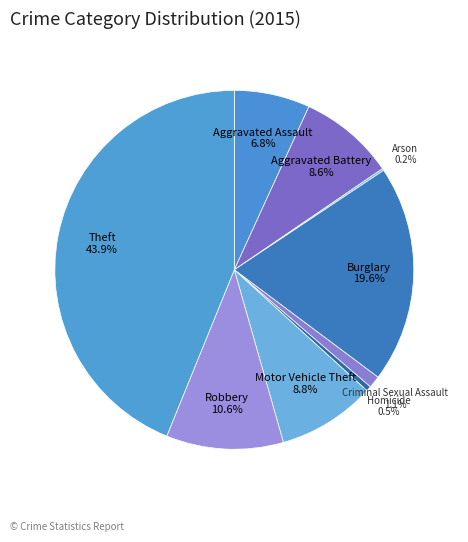

Which has a higher value, Aggravated Battery or Robbery?

Robbery